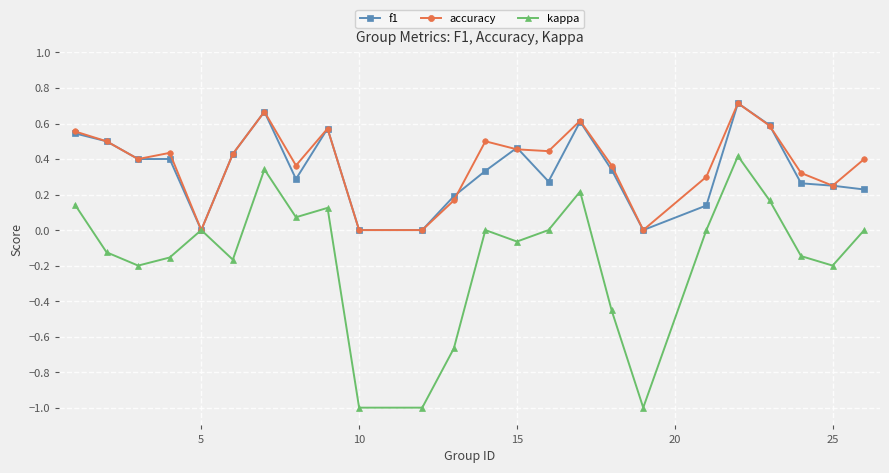

What are all the series names shown in the legend?

f1, accuracy, kappa